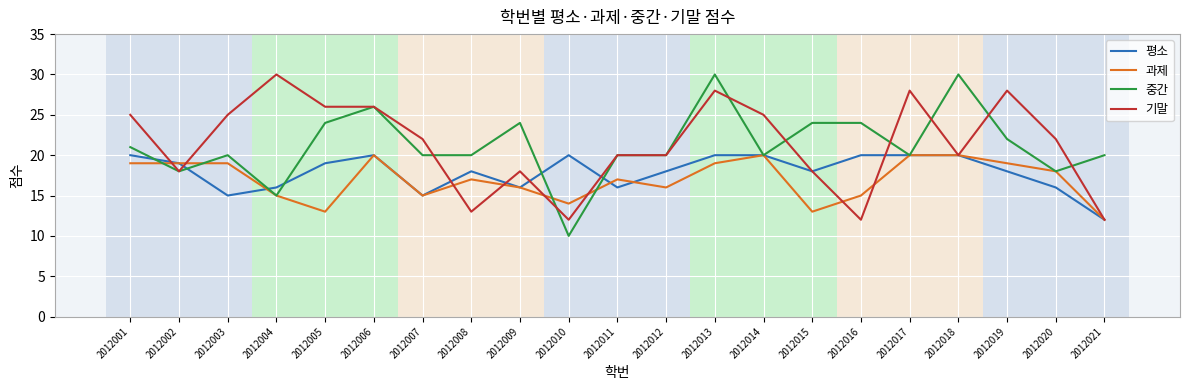

What is the smallest value displayed?

10